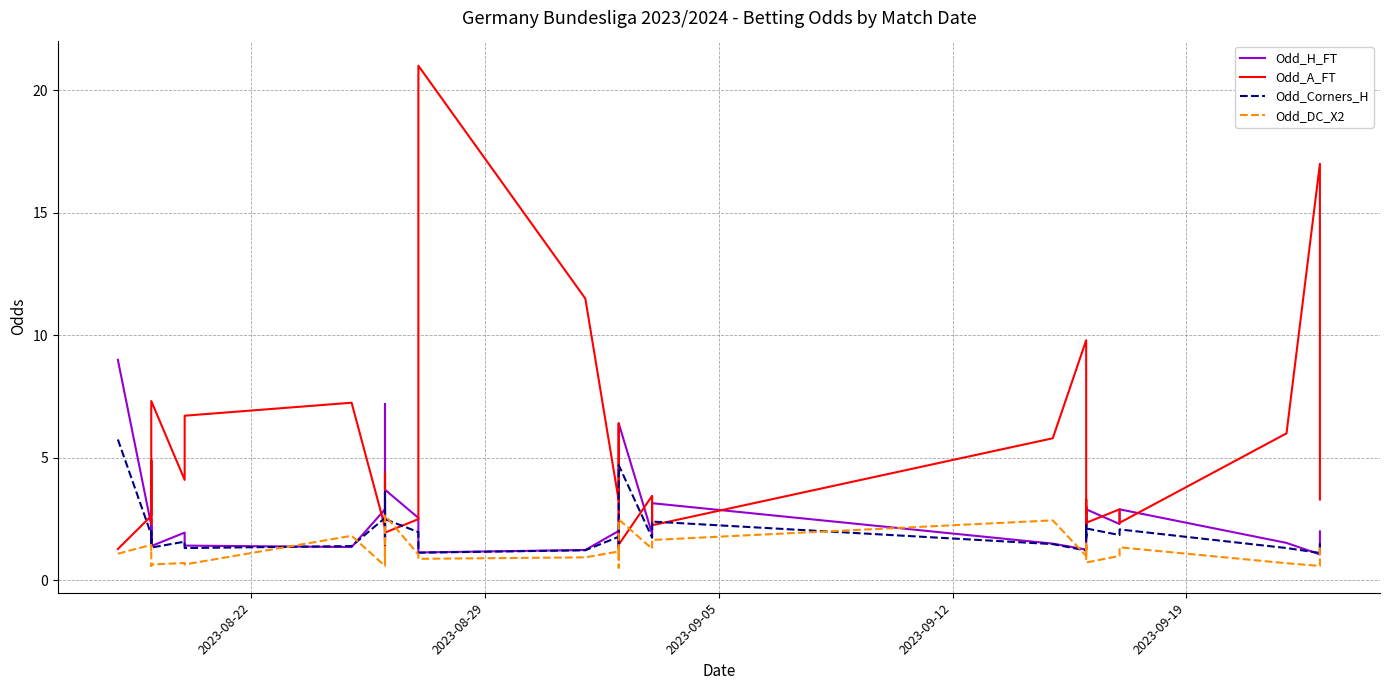

How many values in the Odd_A_FT series are below 3?

19